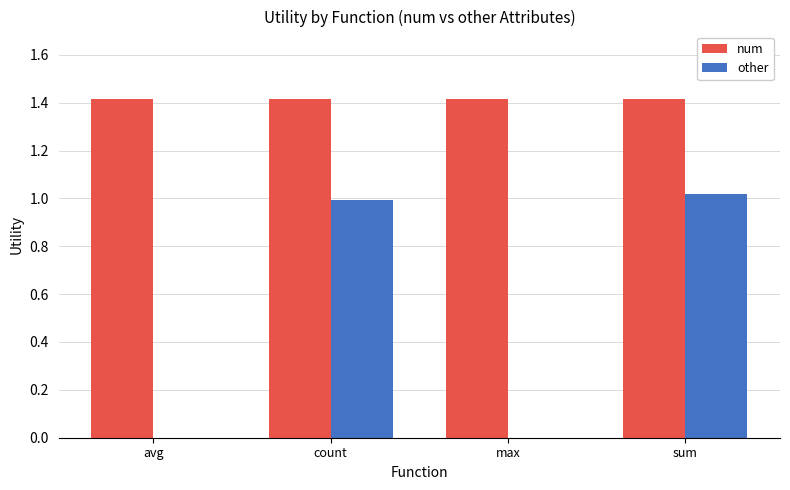

Which series has the largest total across all categories?

num